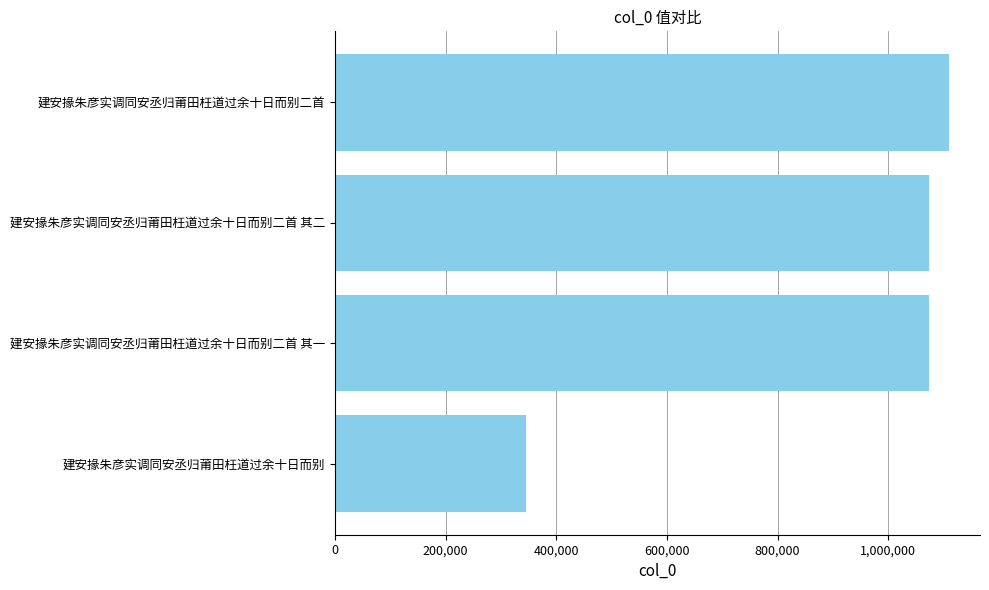

Which label corresponds to the largest value in the chart?

建安掾朱彦实调同安丞归莆田枉道过余十日而别二首